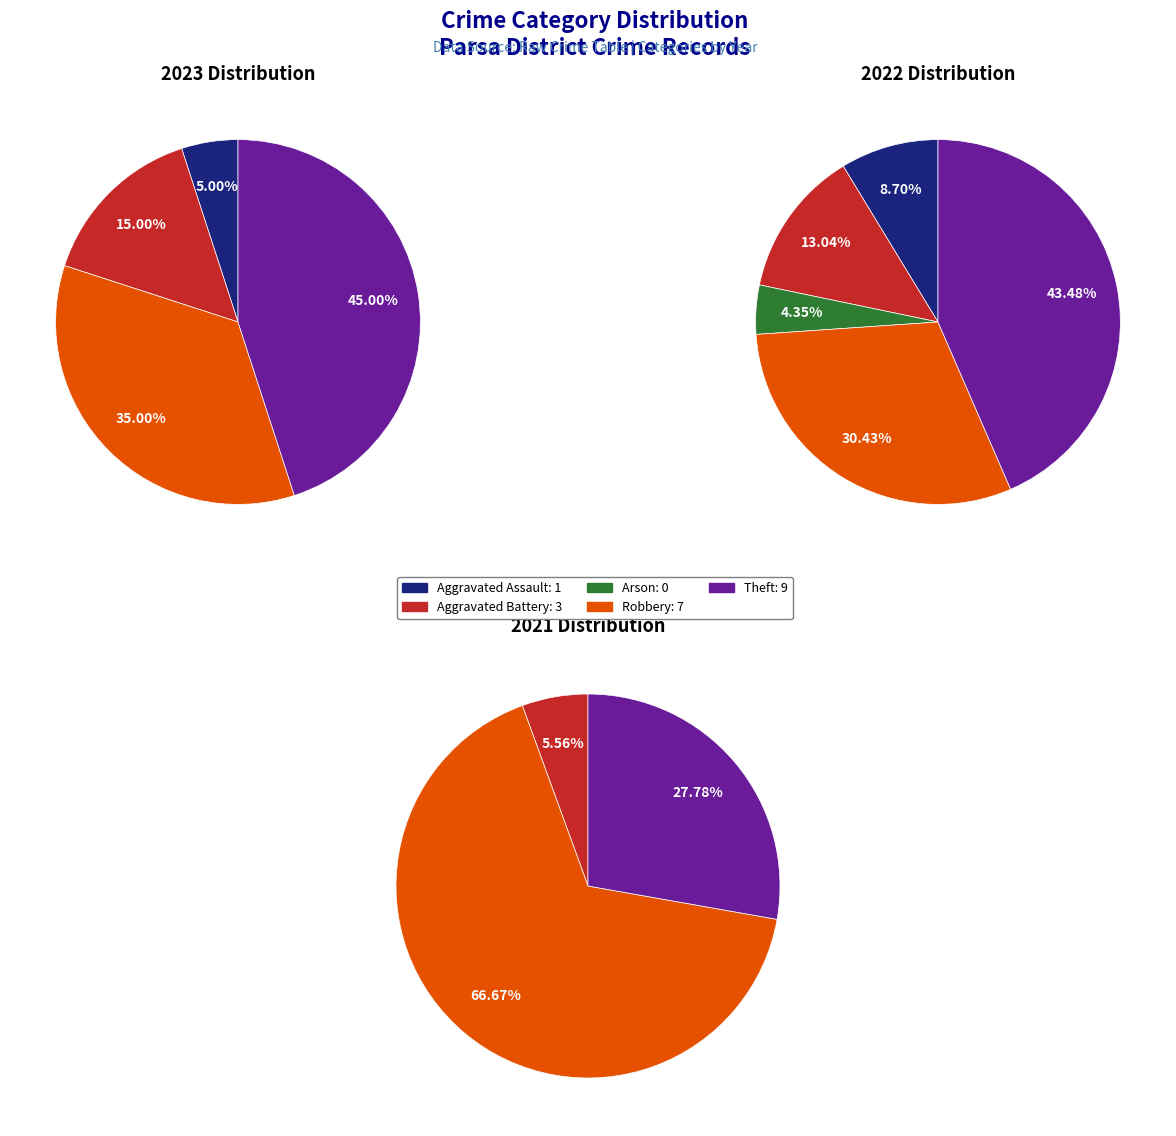

How many segments does this pie chart have?

5